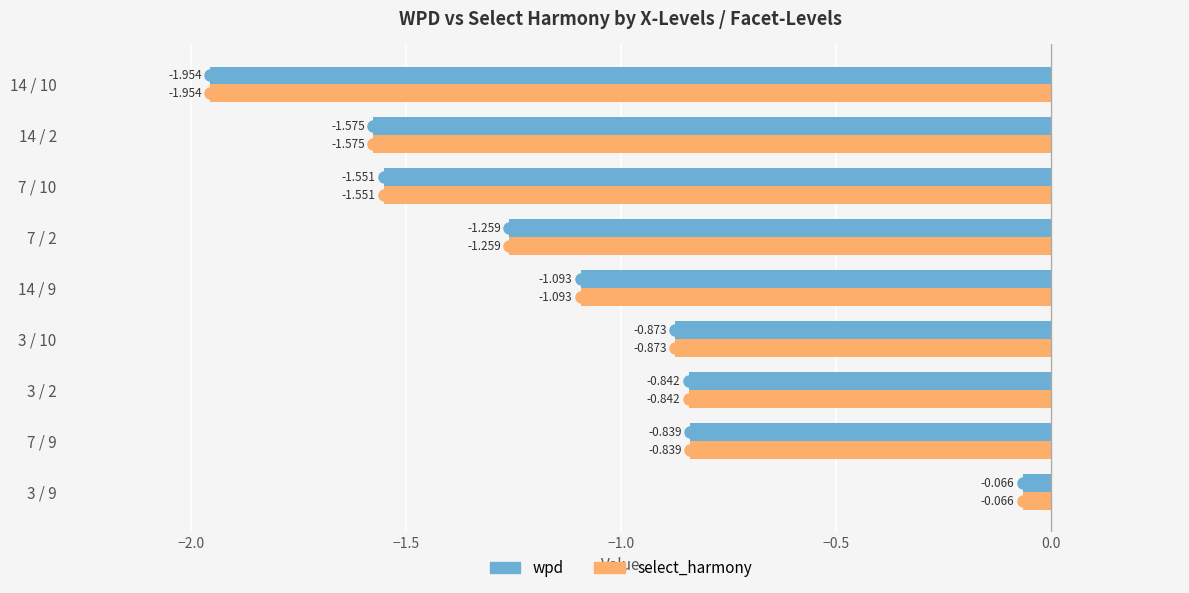

What are all the series names shown in the legend?

wpd, select_harmony